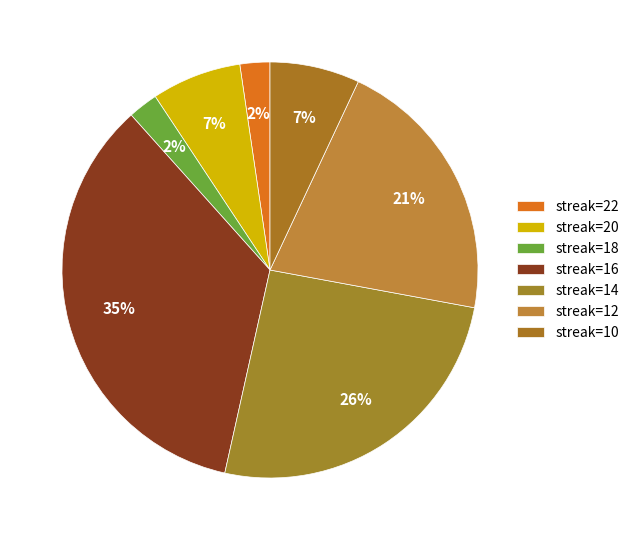

Count the number of slices in the pie.

7